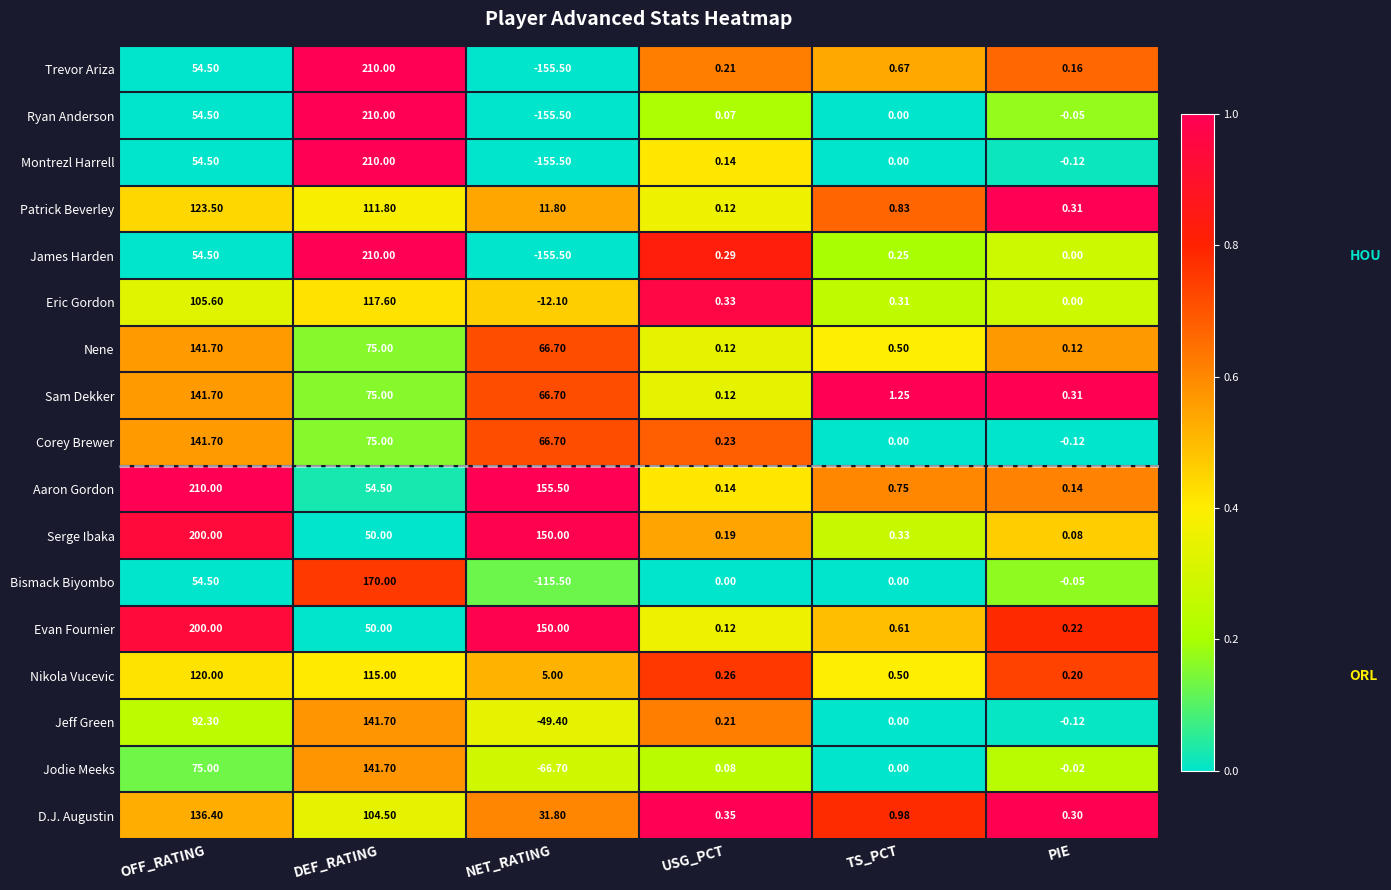

Rank the categories by Corey Brewer value from highest to lowest.

OFF_RATING, DEF_RATING, NET_RATING, USG_PCT, TS_PCT, PIE